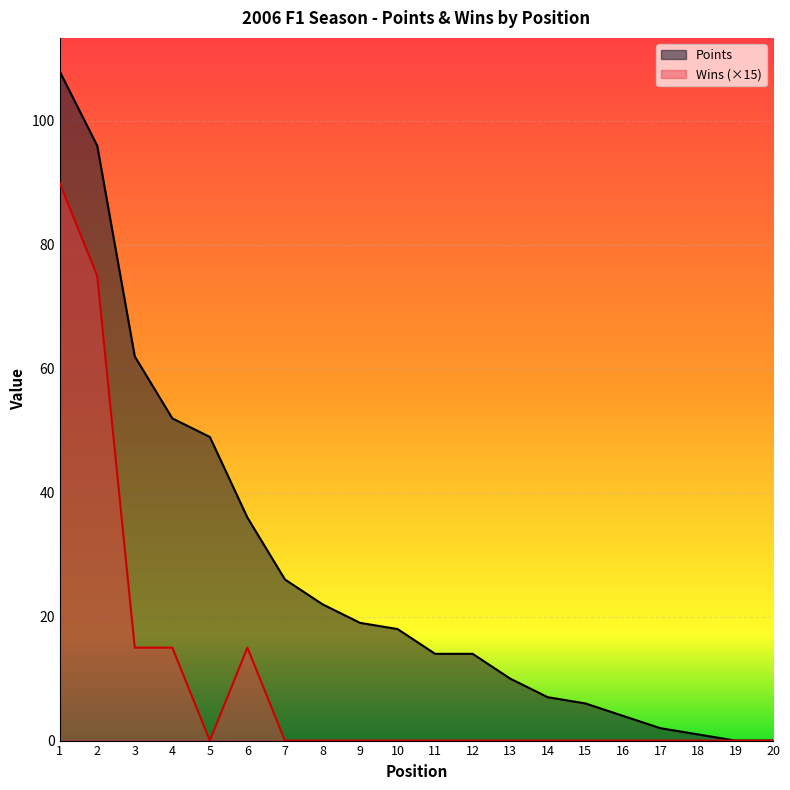

Which category has the highest value across all series?

1